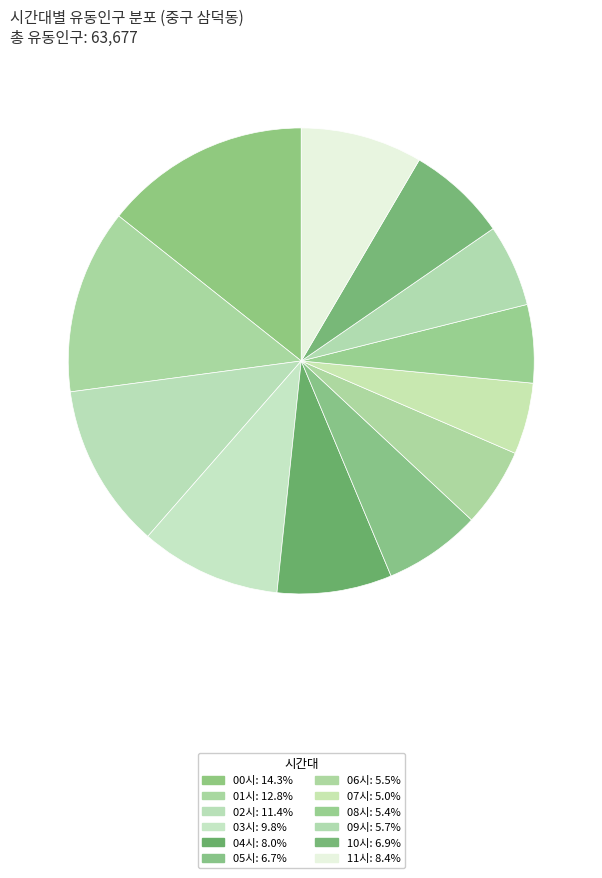

The 02시 slice represents 11% of the pie. True or false?

True